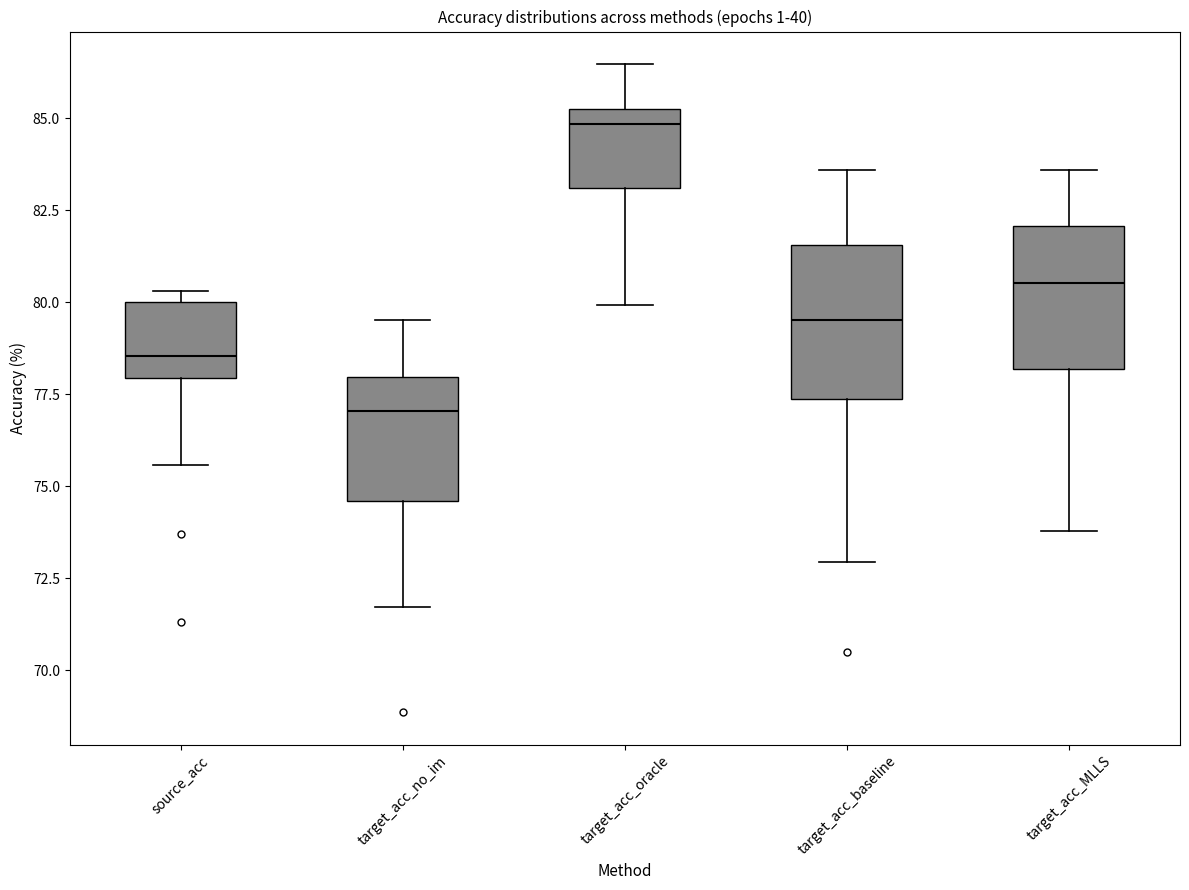

Where does the lower whisker of the box for target_acc_MLLS end on the y-axis? The values are not printed on the chart, so give them approximately, as read against the axis.

74.0